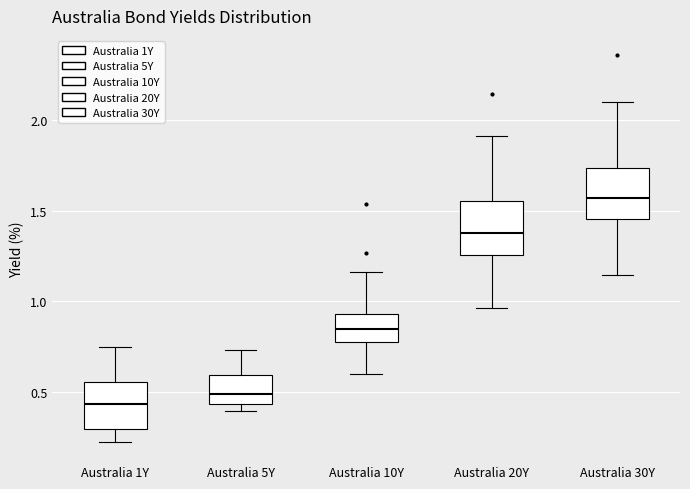

Where is the lower edge of the box for Australia 30Y on the y-axis? The values are not printed on the chart, so give them approximately, as read against the axis.

1.45